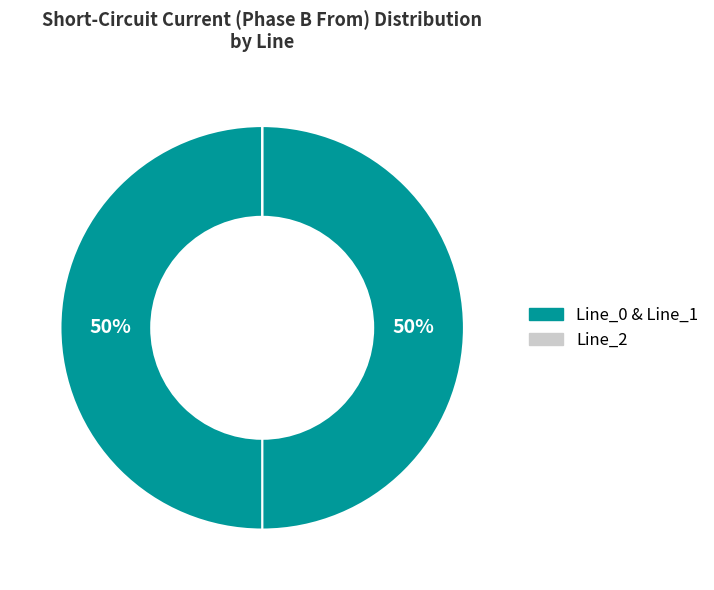

How many slices are in this pie chart?

3